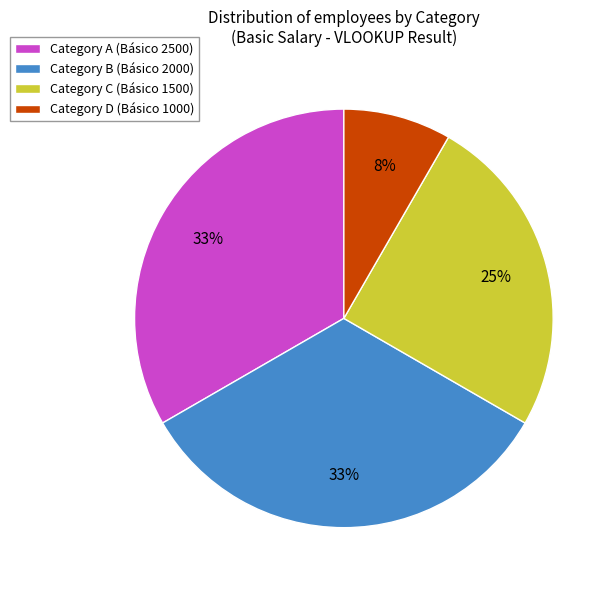

To the nearest percent, what portion does Category D (Básico 1000) represent?

8%